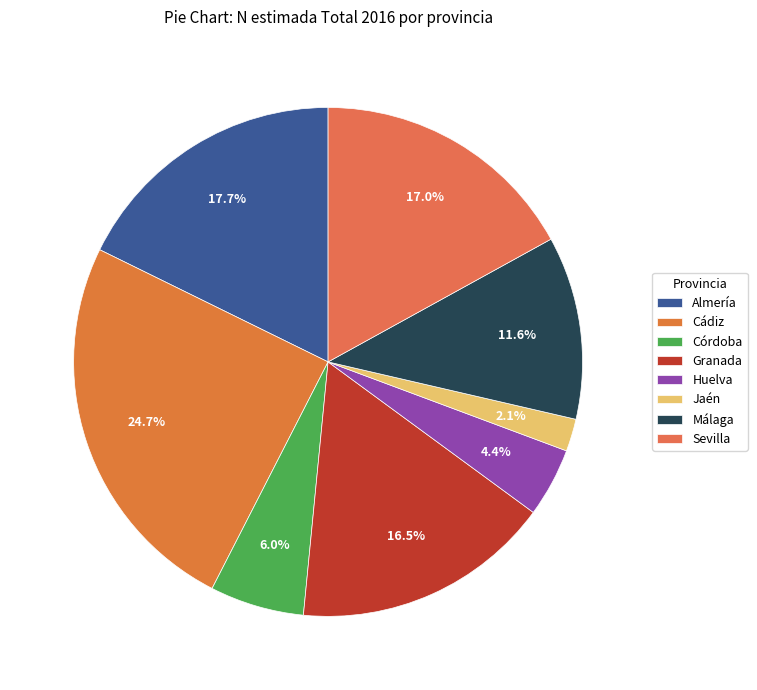

What percentage is the Huelva slice, to the nearest percent?

4%